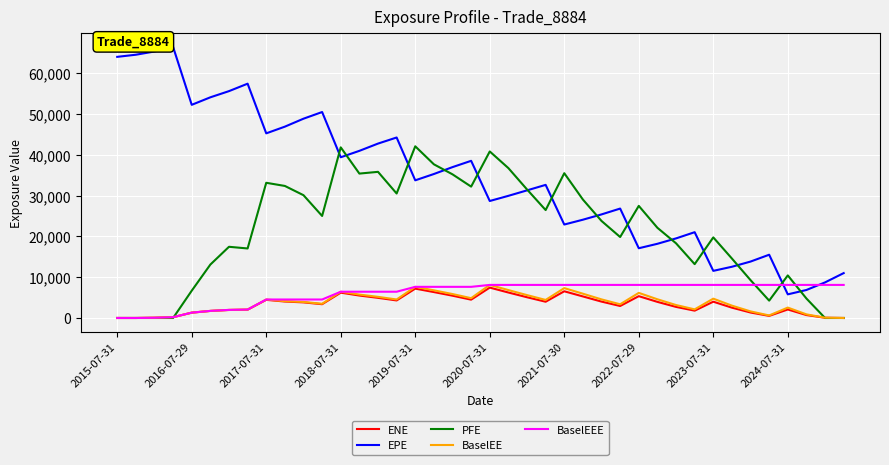

Which series has the largest range (max minus min)?

EPE